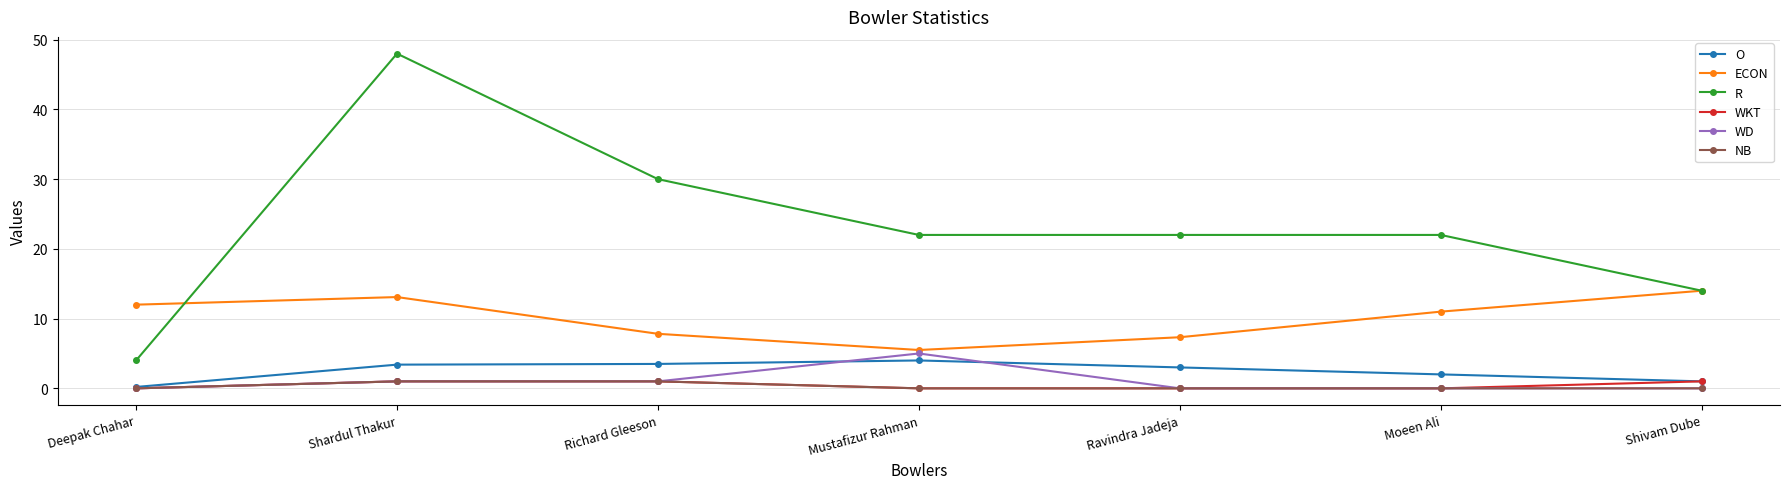

What position from the right is Moeen Ali?

2